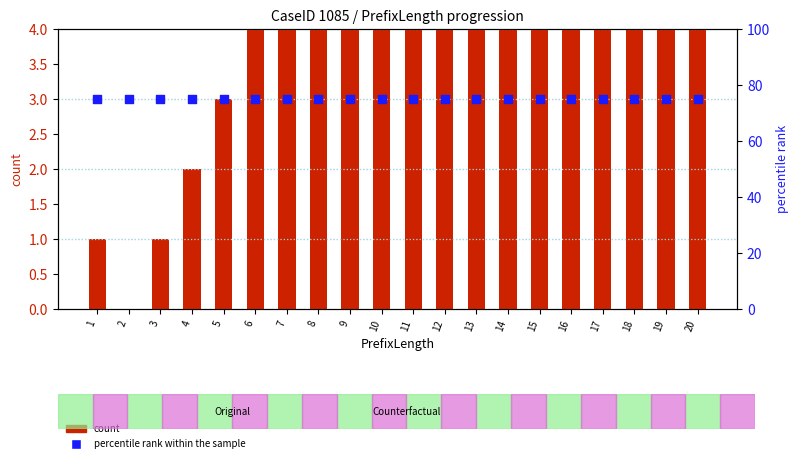

Which series contains the highest Y value?

percentile rank within the sample